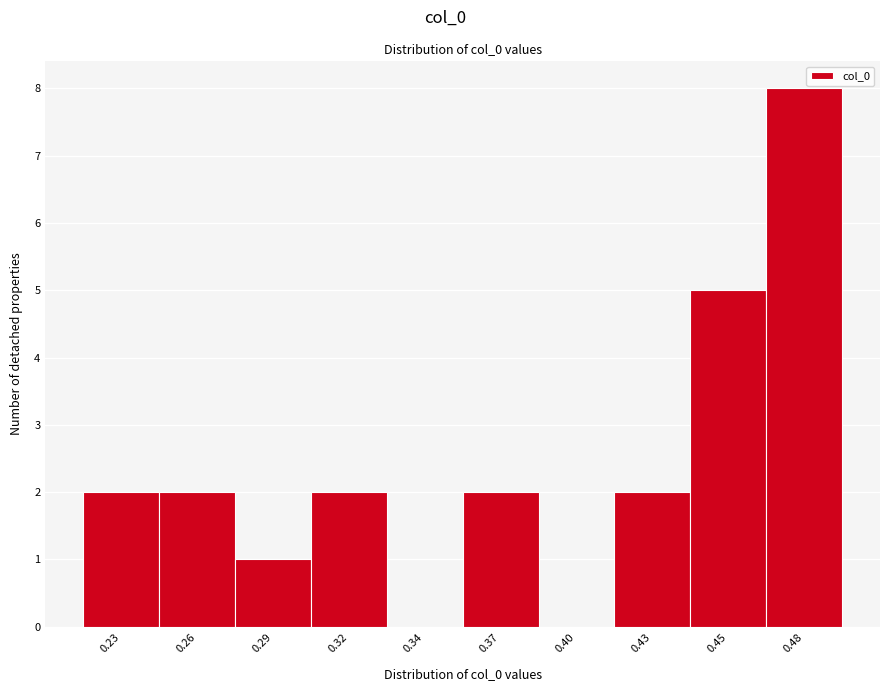

Reading left to right, extract all data points from this chart.

0.23=2	0.26=2	0.29=1	0.32=2	0.34=0	0.37=2	0.40=0	0.43=2	0.45=5	0.48=8